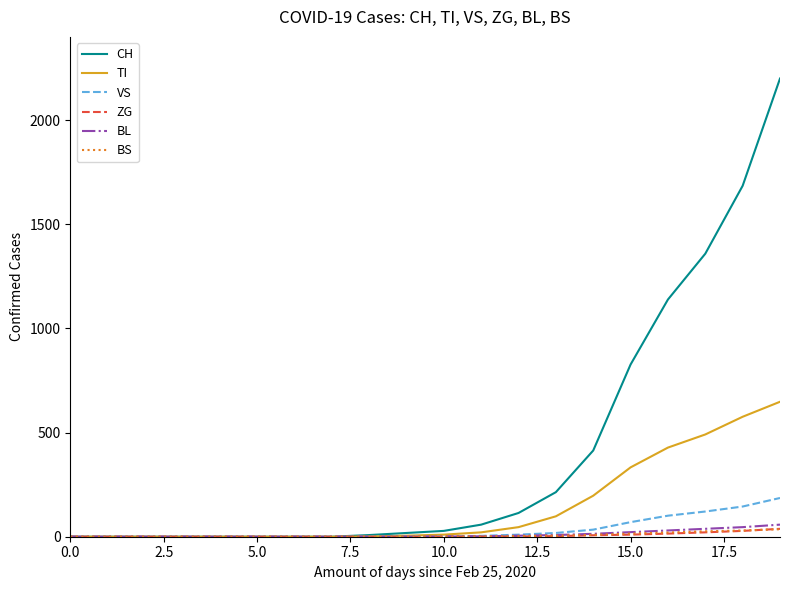

Count the number of categories in the chart.

20